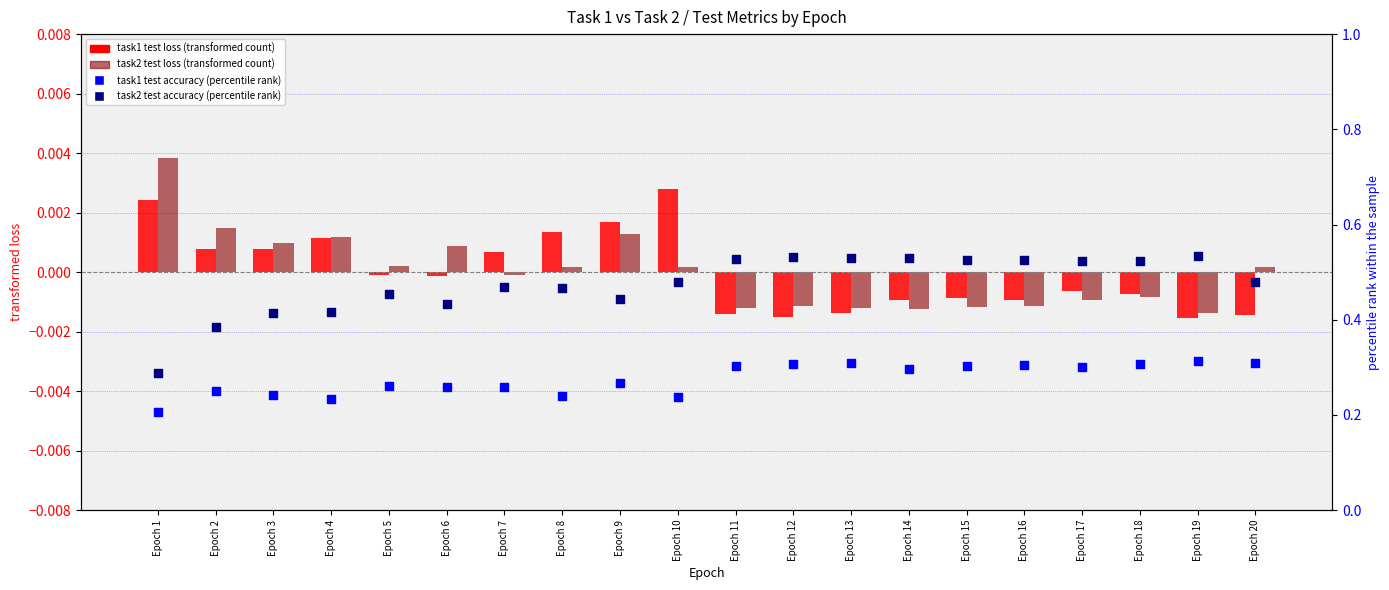

Which series has the widest spread of Y values?

task2 test accuracy (percentile)